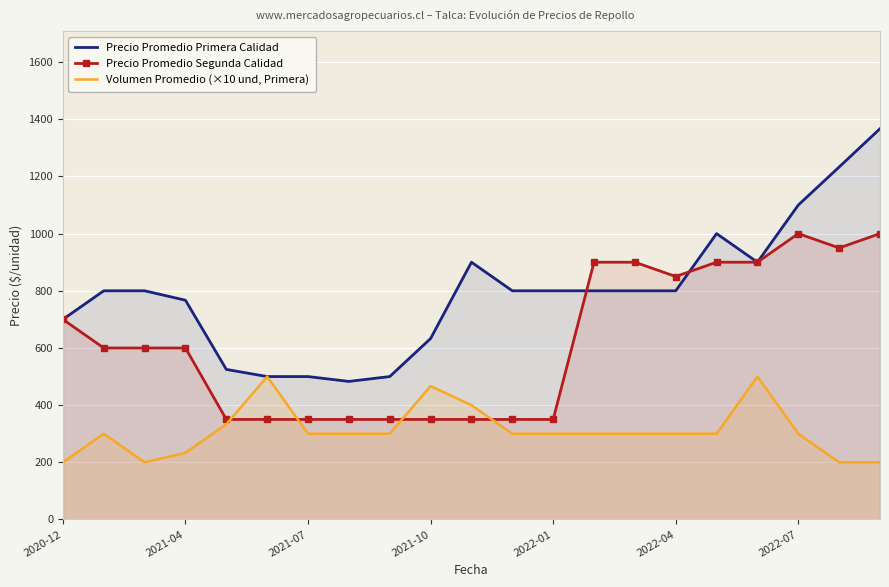

The value of Volumen Promedio (×10 und, Primera) at 2021-10 is 466.7. True or false?

True